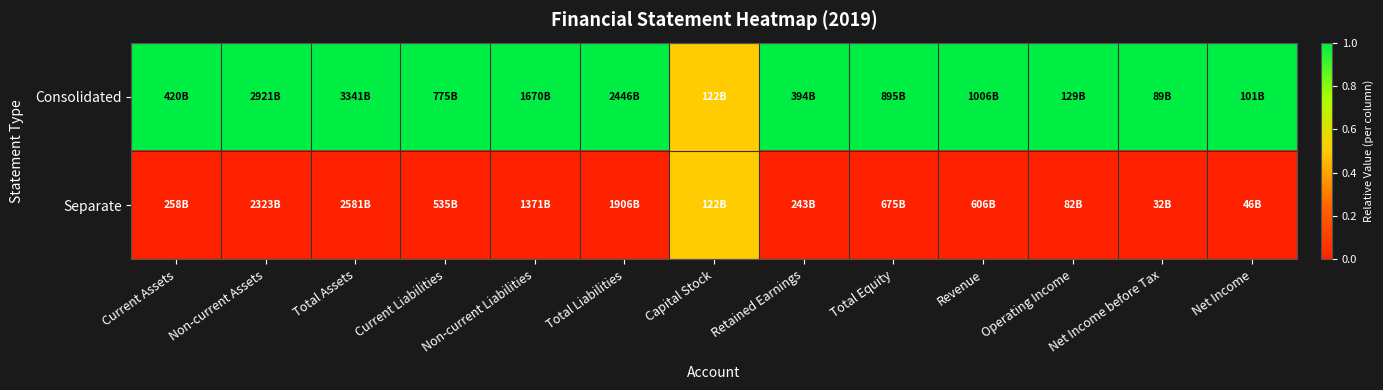

At how many categories does at least one series exceed 0?

13